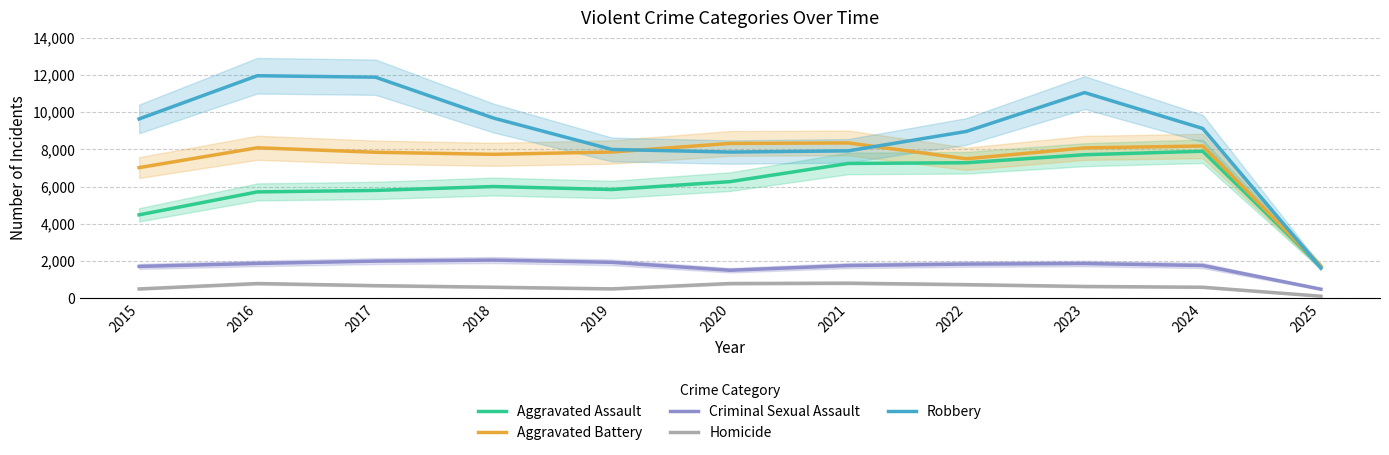

Rank the series by their maximum value, from highest to lowest.

Robbery, Aggravated Battery, Aggravated Assault, Criminal Sexual Assault, Homicide